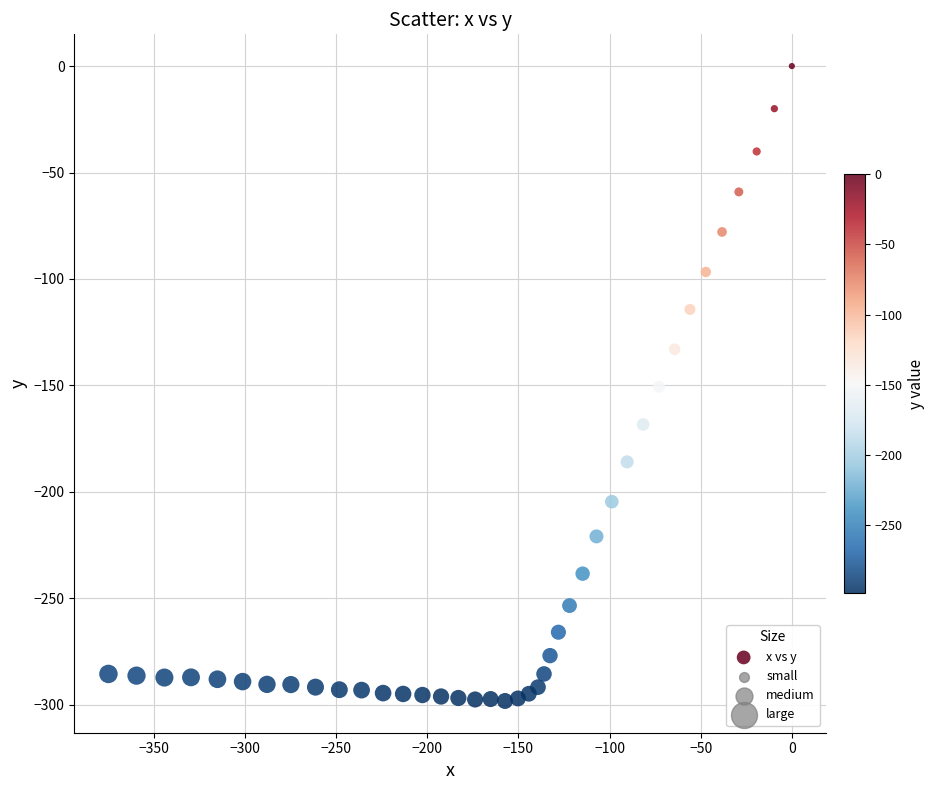

What is the range of Y values (max minus min)?

298.2